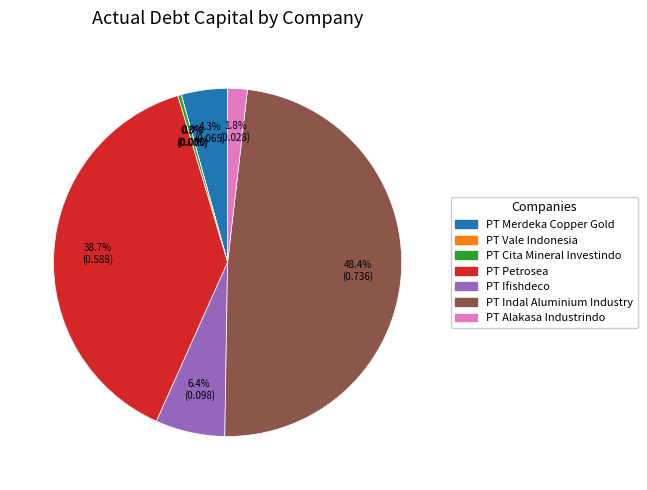

What percentage is NOT represented by PT Ifishdeco?

93.6%